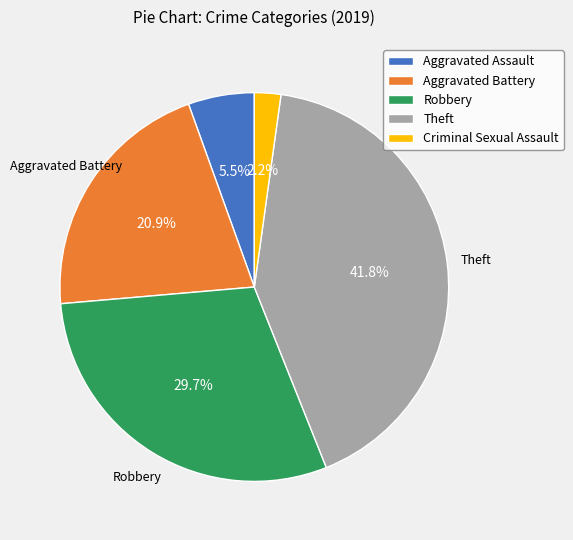

Which has a higher value, Criminal Sexual Assault or Aggravated Assault?

Aggravated Assault